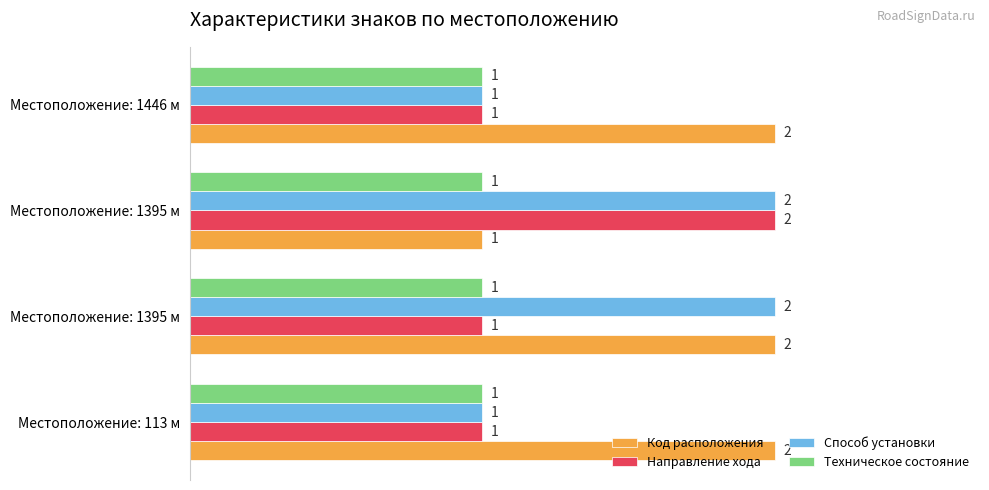

Count the number of categories in the chart.

4